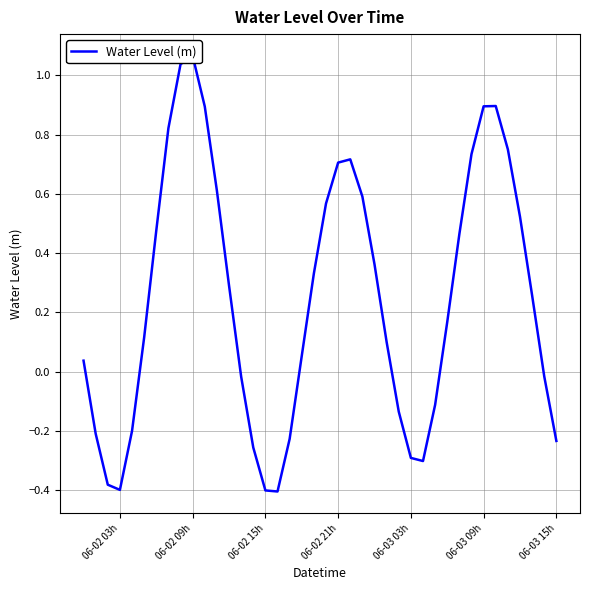

What is the difference between the maximum and minimum values?

1.5